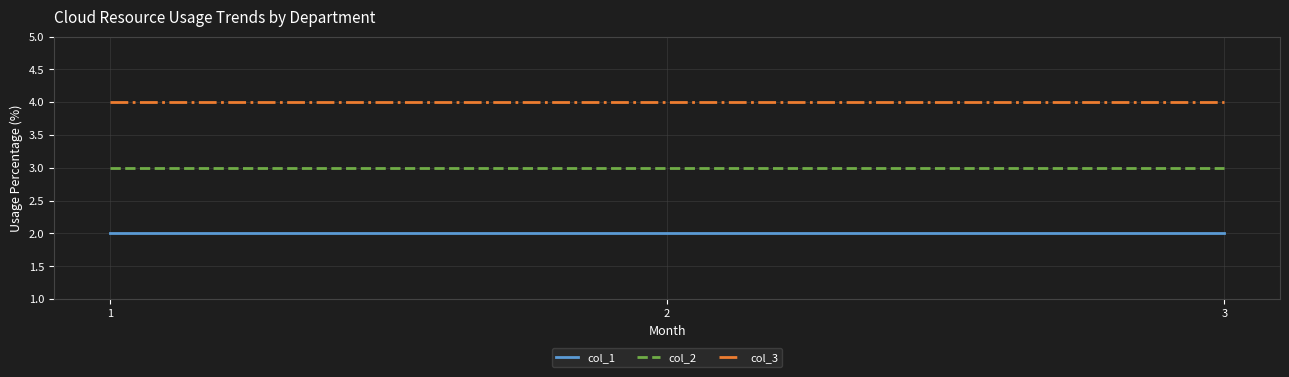

What is the sum of all col_1 values?

6